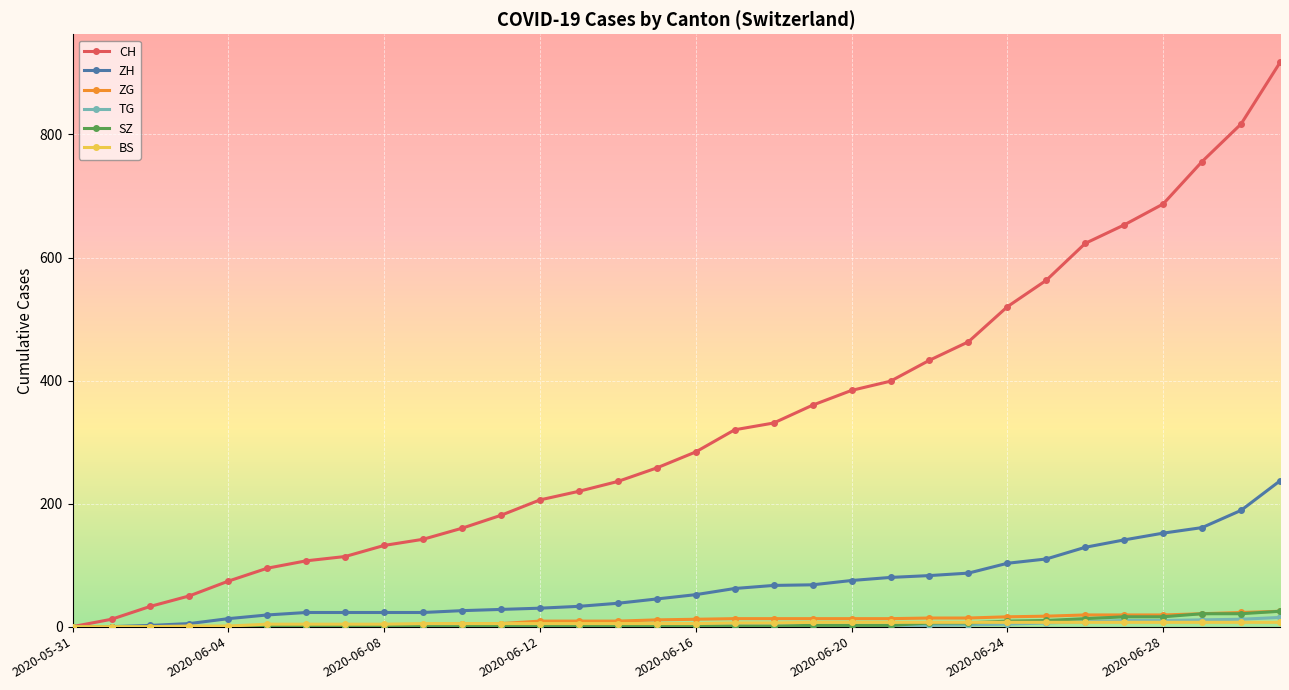

How many categories are shown in the chart?

32